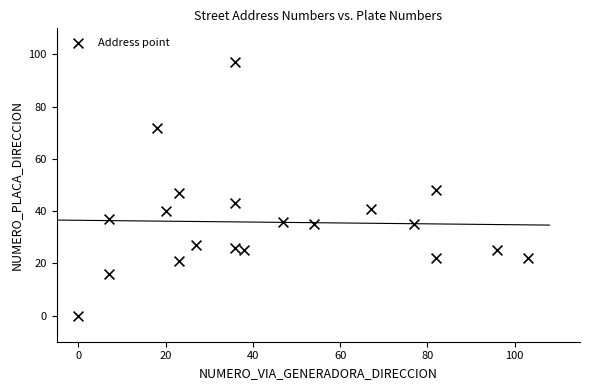

What is the range of Y values (max minus min)?

97